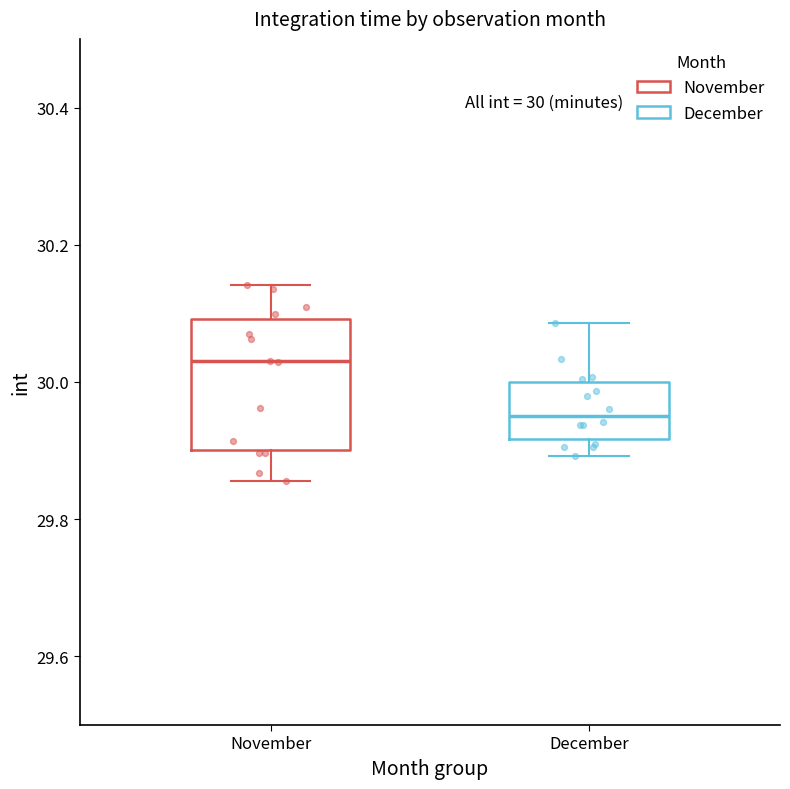

Which box has the highest median line?

November